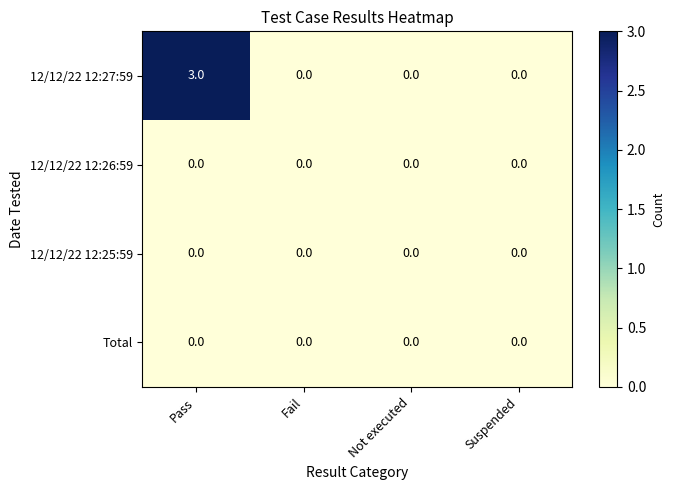

Reading left to right, list all the values displayed in this chart.

12/12/22 12:27:59: 3	0	0	0
12/12/22 12:26:59: 0	0	0	0
12/12/22 12:25:59: 0	0	0	0
Total: 0	0	0	0